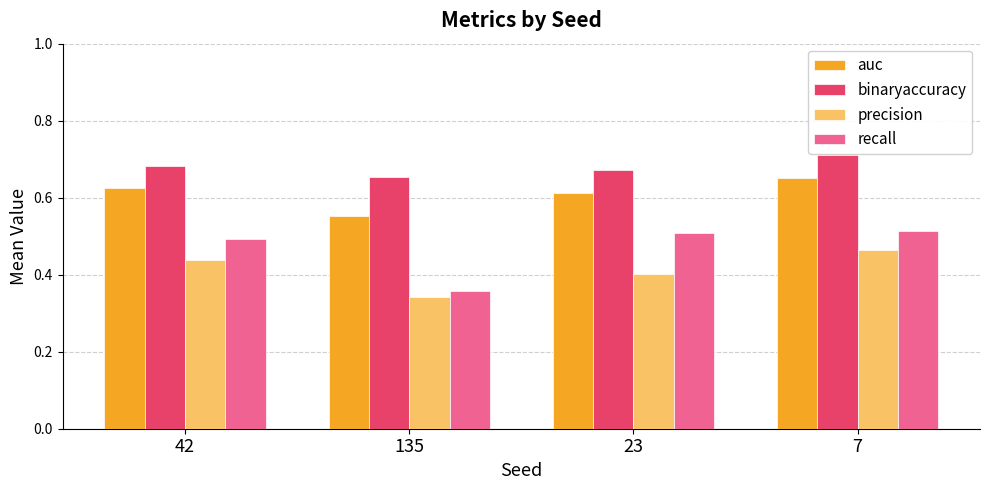

How many distinct data groups are displayed?

4